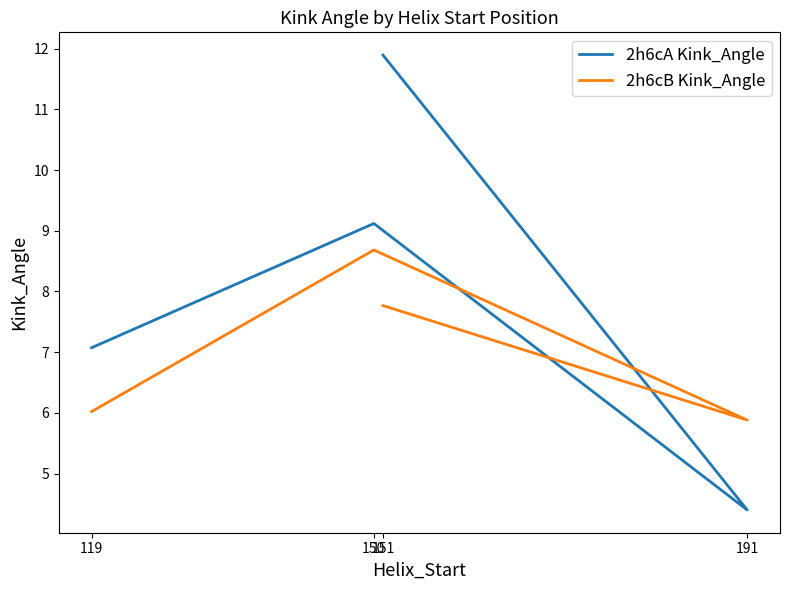

Reading left to right, list all the values displayed in this chart.

2h6cA Kink_Angle: 119=7.1	150=9.1	191=4.4	151=11.9
2h6cB Kink_Angle: 119=6.0	150=8.7	191=5.9	151=7.8